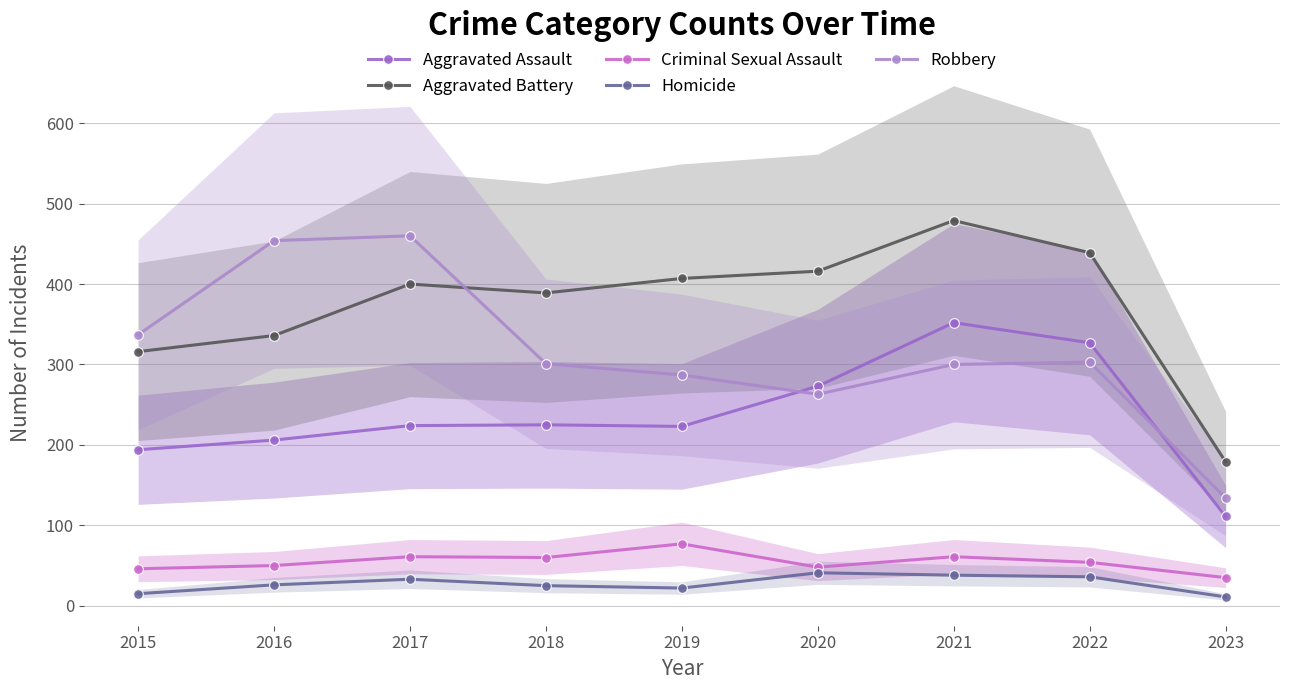

At how many categories does at least one series exceed 290?

8